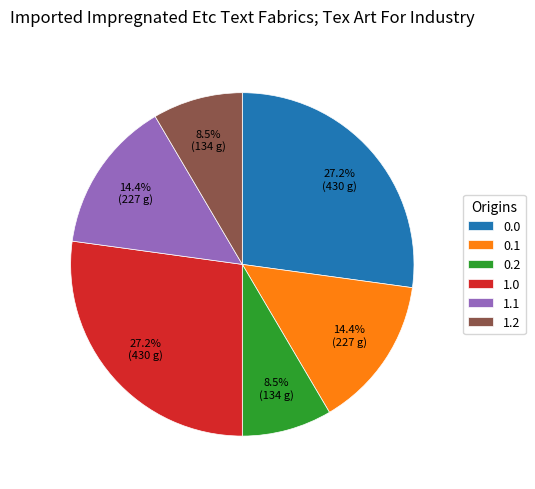

Is there any slice that represents more than half of the pie?

No